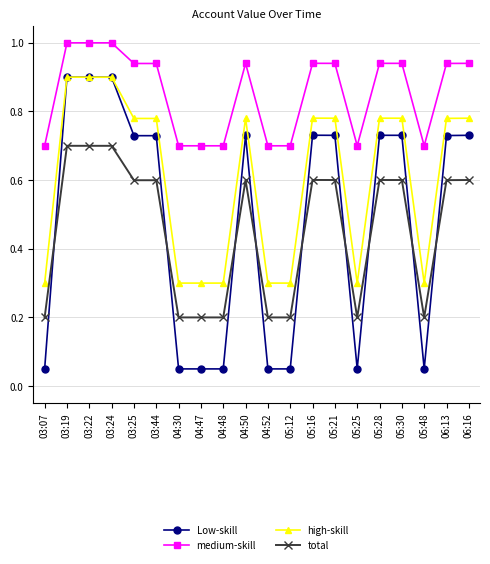

Is the value of total at 03:22 greater than the value of medium-skill at 03:22?

No